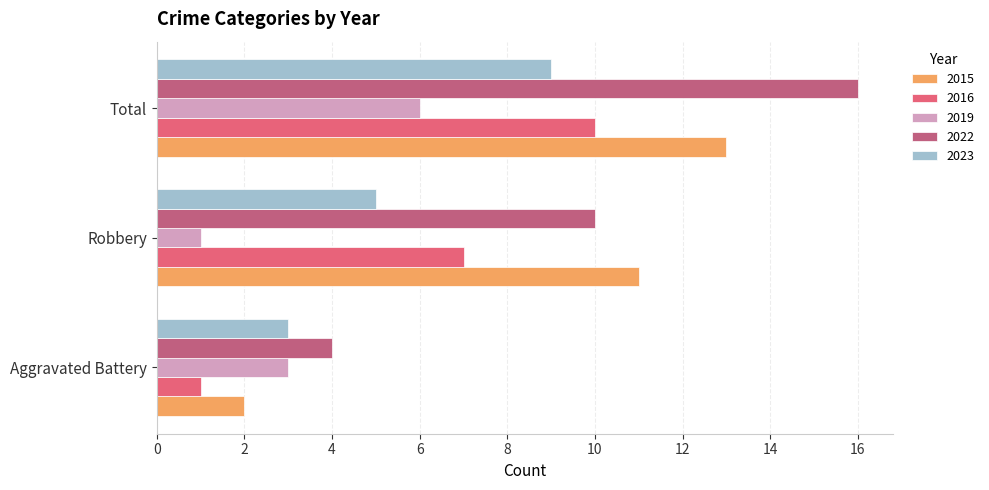

What is the highest value of the 2023 series?

9